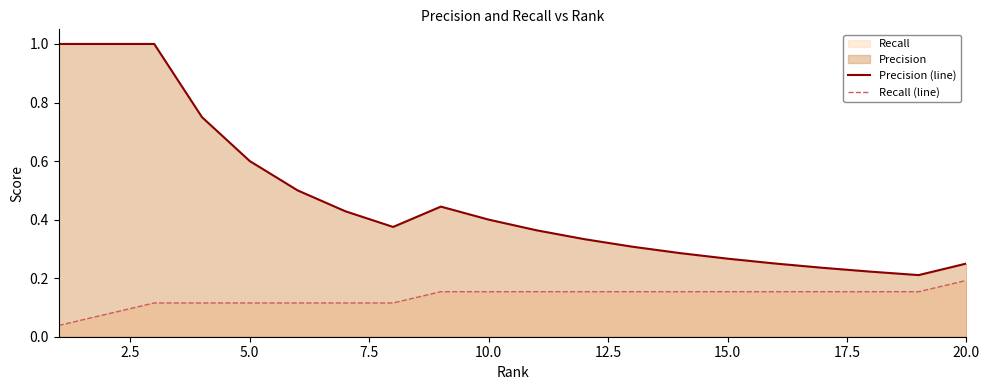

Which series has the largest range (max minus min)?

Precision (line)